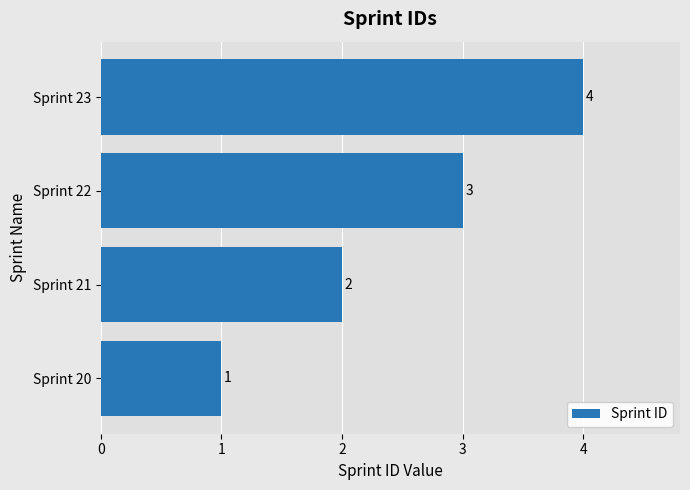

Rank the categories by value from highest to lowest.

Sprint 23, Sprint 22, Sprint 21, Sprint 20